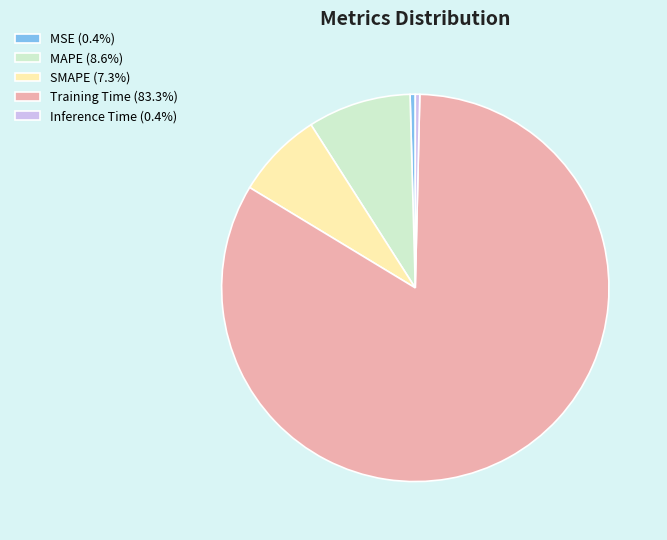

Is Training Time the majority of the pie?

Yes